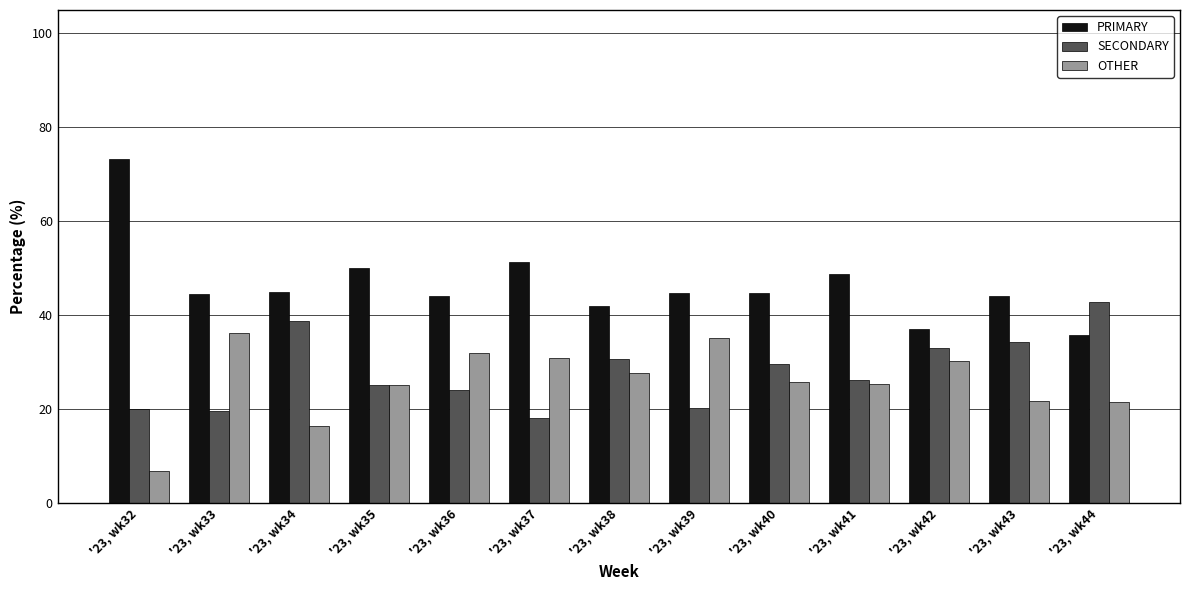

Which series has the largest total across all categories?

PRIMARY